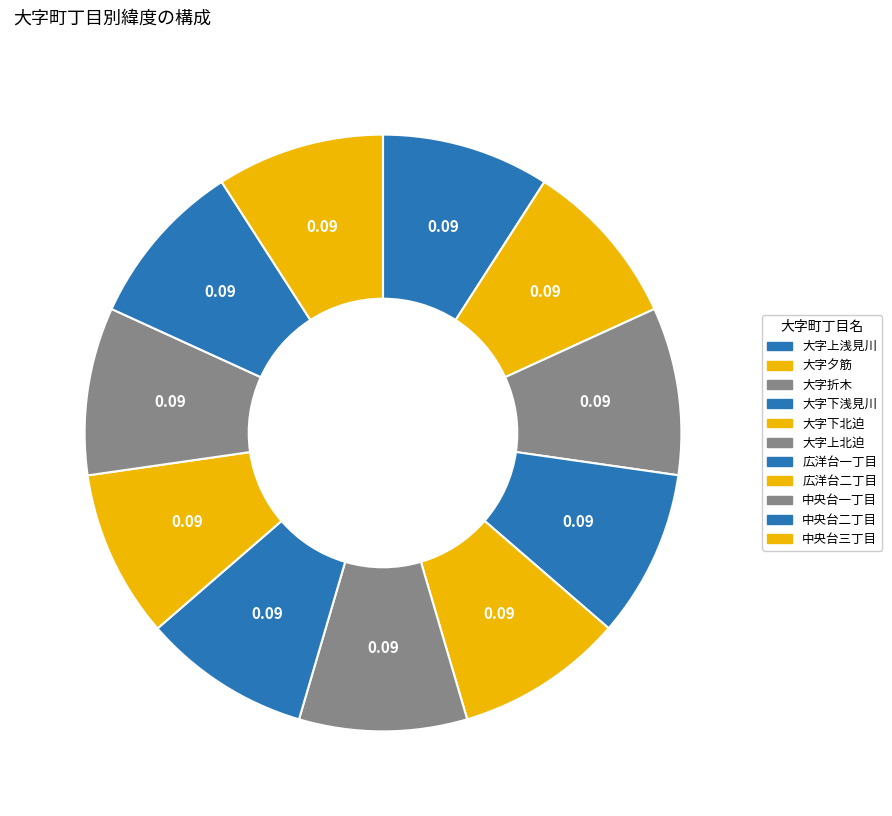

Which has a higher value, 大字折木 or 中央台三丁目?

中央台三丁目